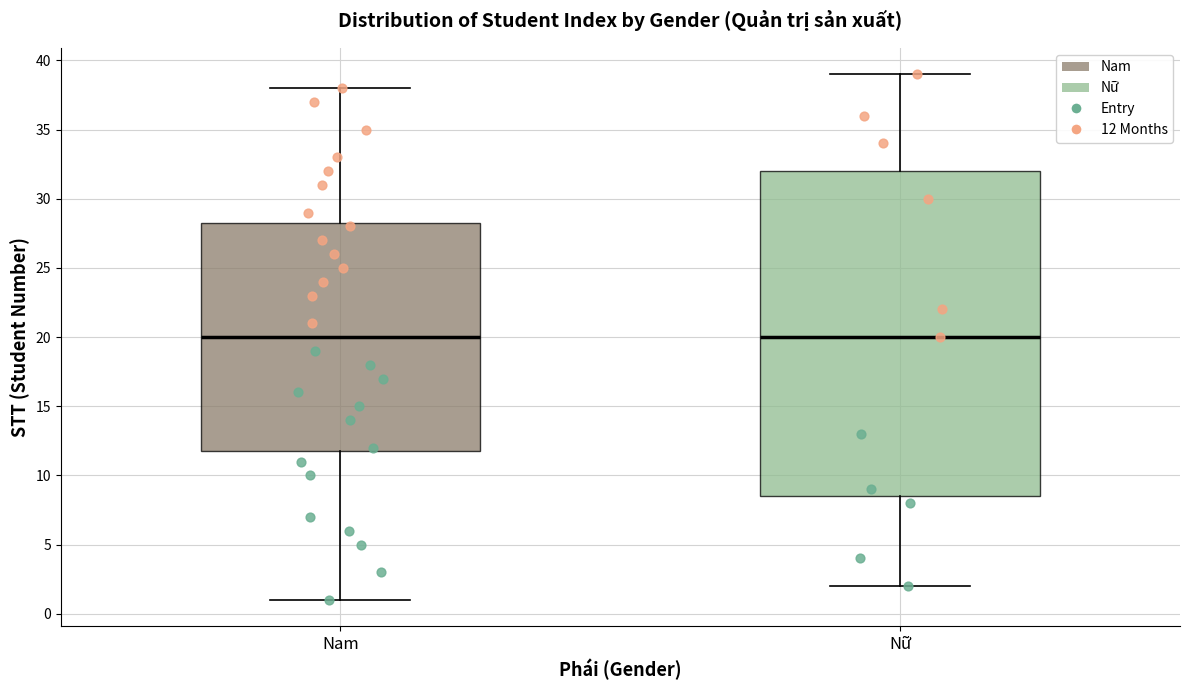

Comparing the boxes themselves (not the whiskers), which one is the tallest?

Nữ